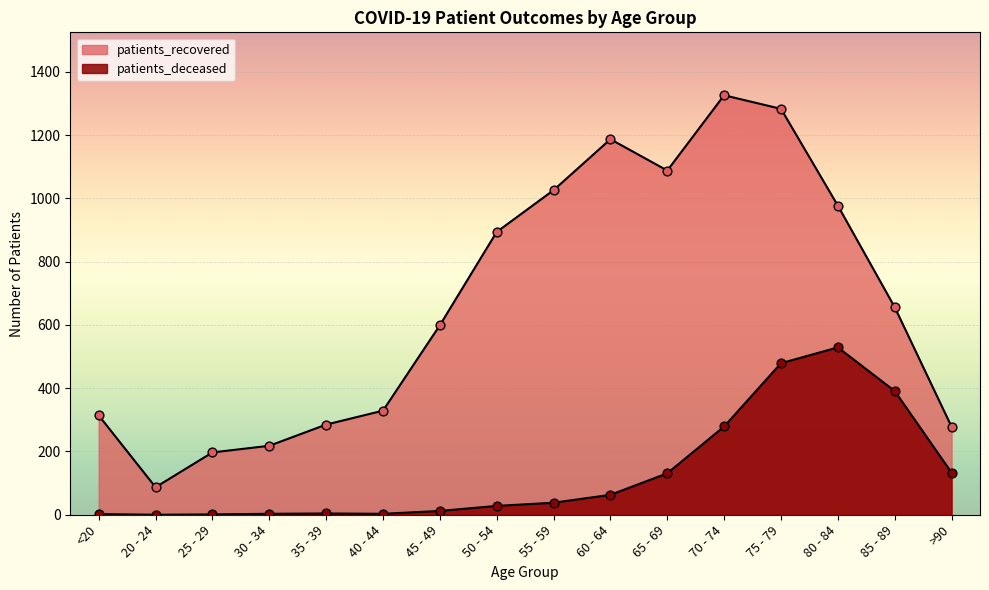

Which series contains the lowest Y value?

patients_deceased